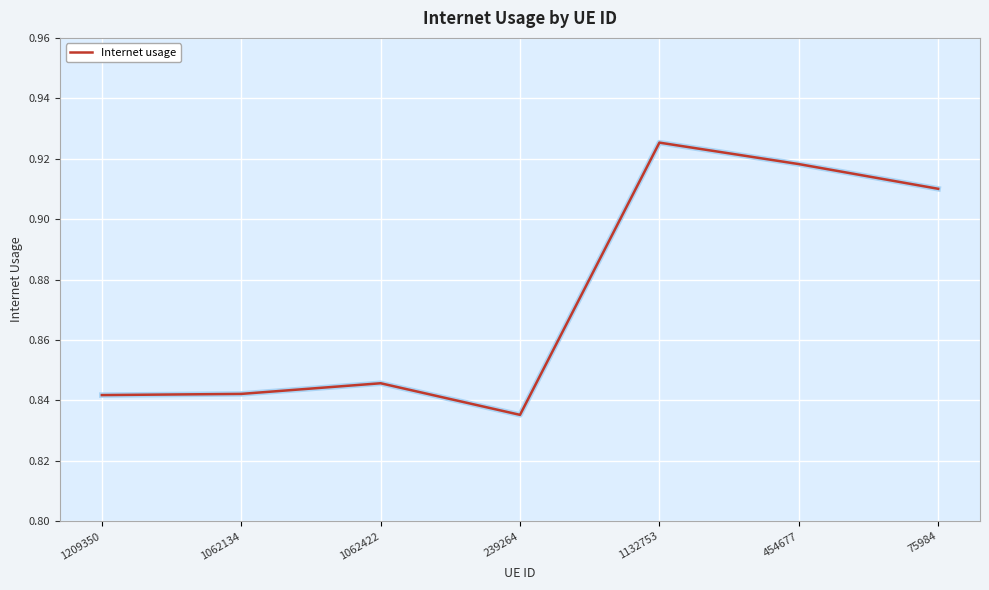

What position from the left is 1209350?

1